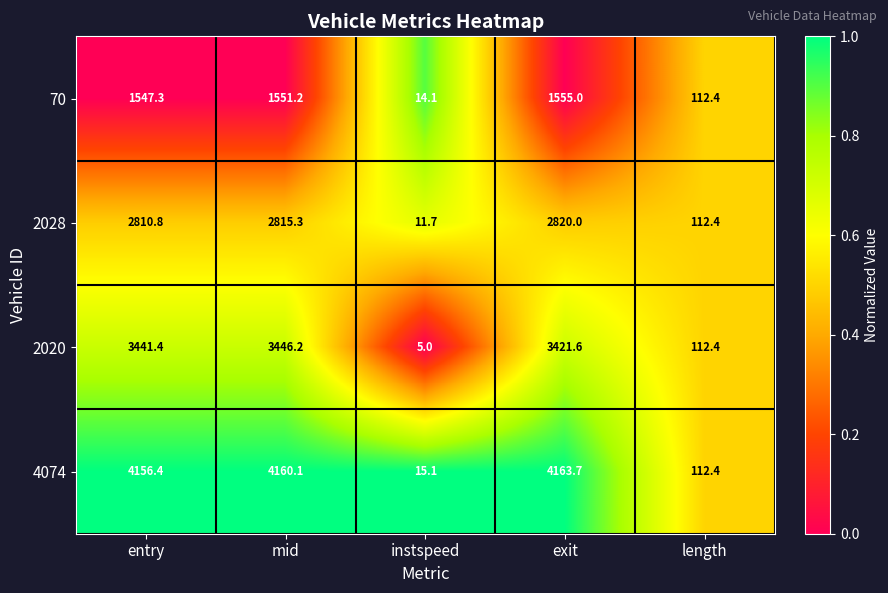

The 70 series shows 1547.3 at entry. True or false?

True